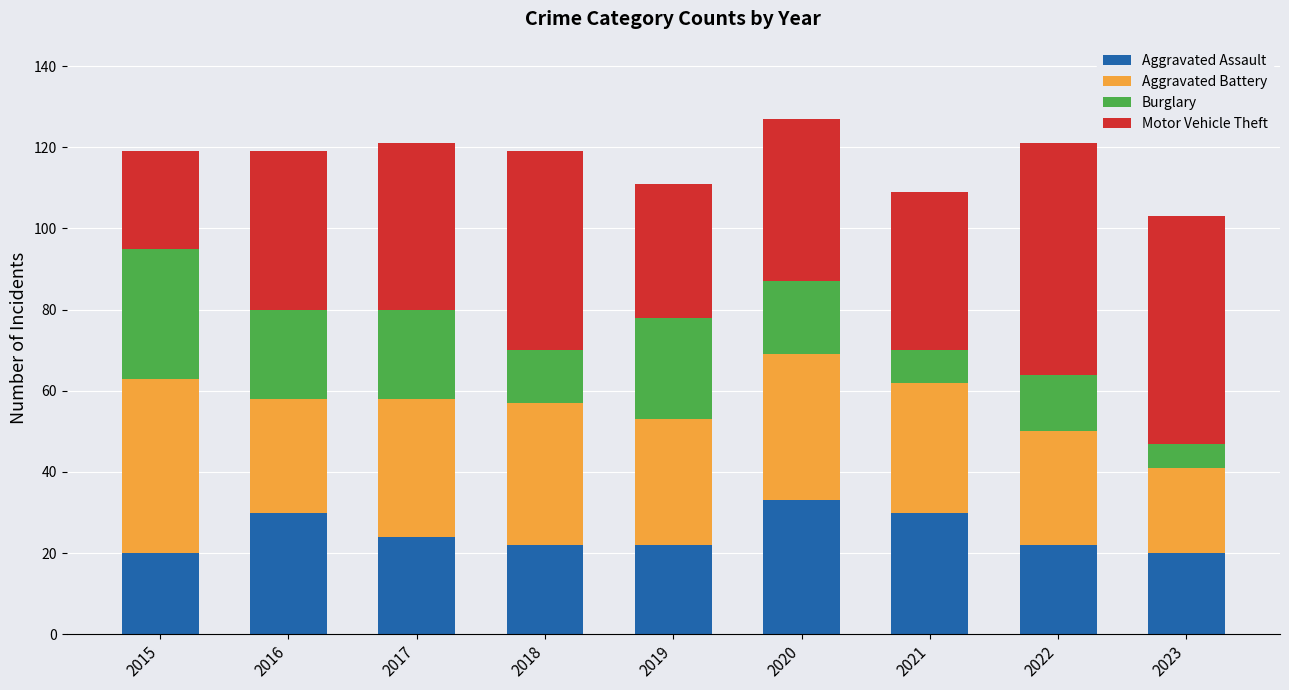

At which label does Aggravated Assault reach its peak?

2020